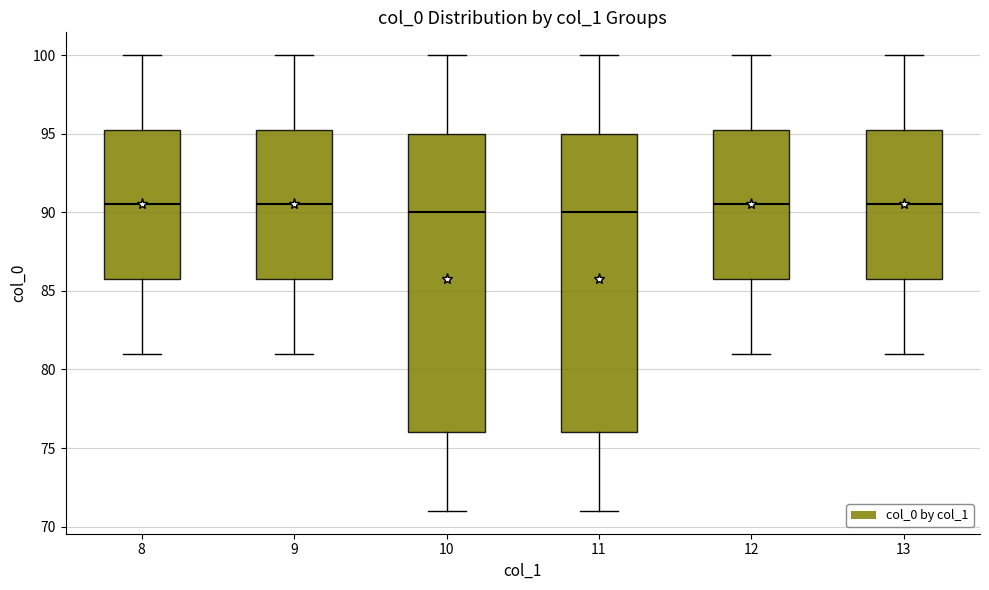

Where is the upper edge of the box at x = 10 on the y-axis? The values are not printed on the chart, so give them approximately, as read against the axis.

95.0